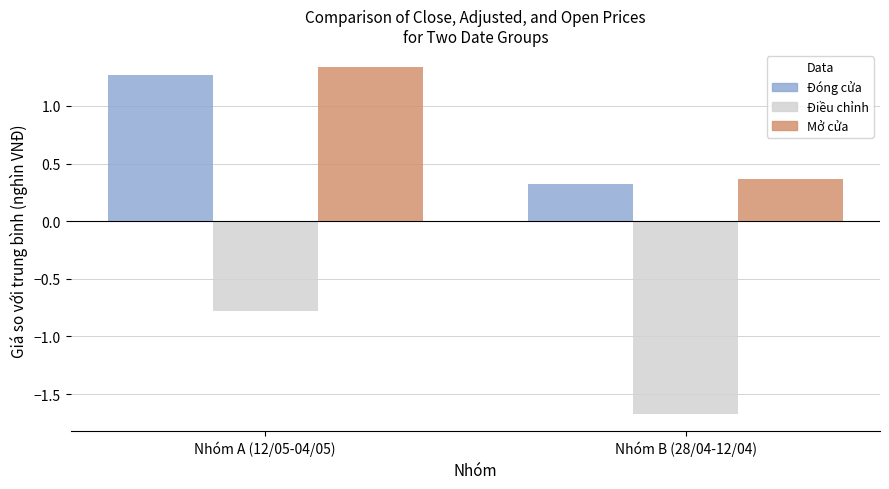

How many groups of bars are there?

2